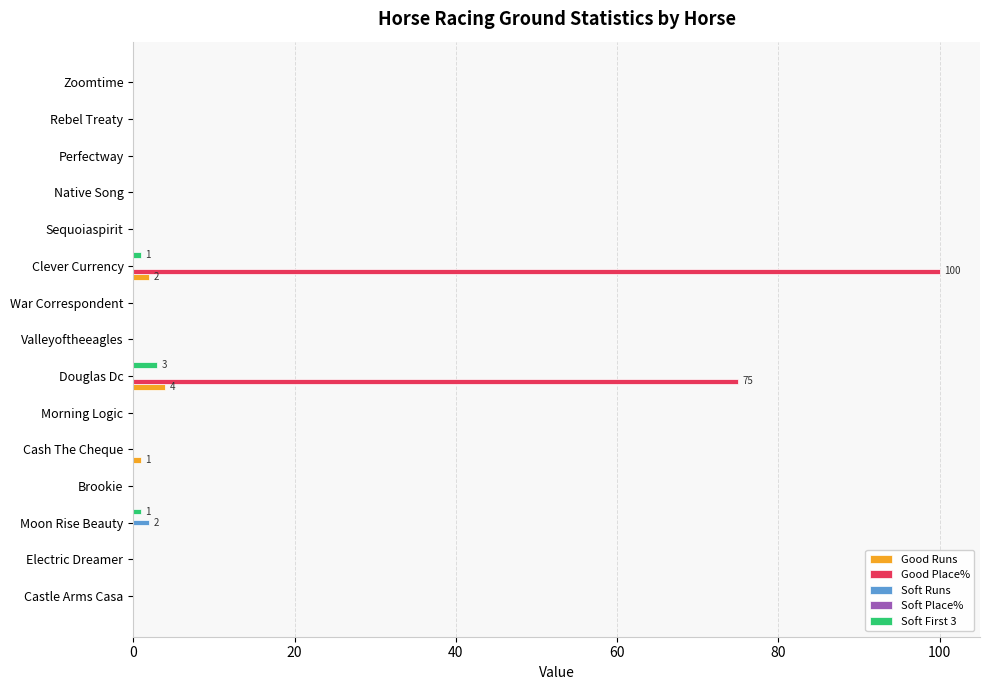

Is it true that Soft First 3 equals 0 at Zoomtime?

True